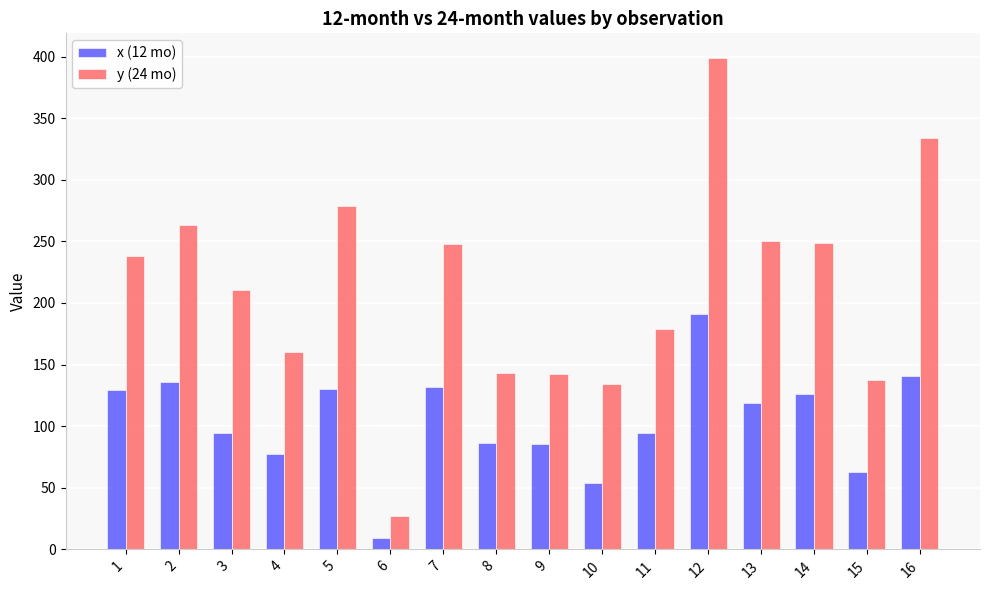

What is the minimum value for x (12 mo)?

9.1